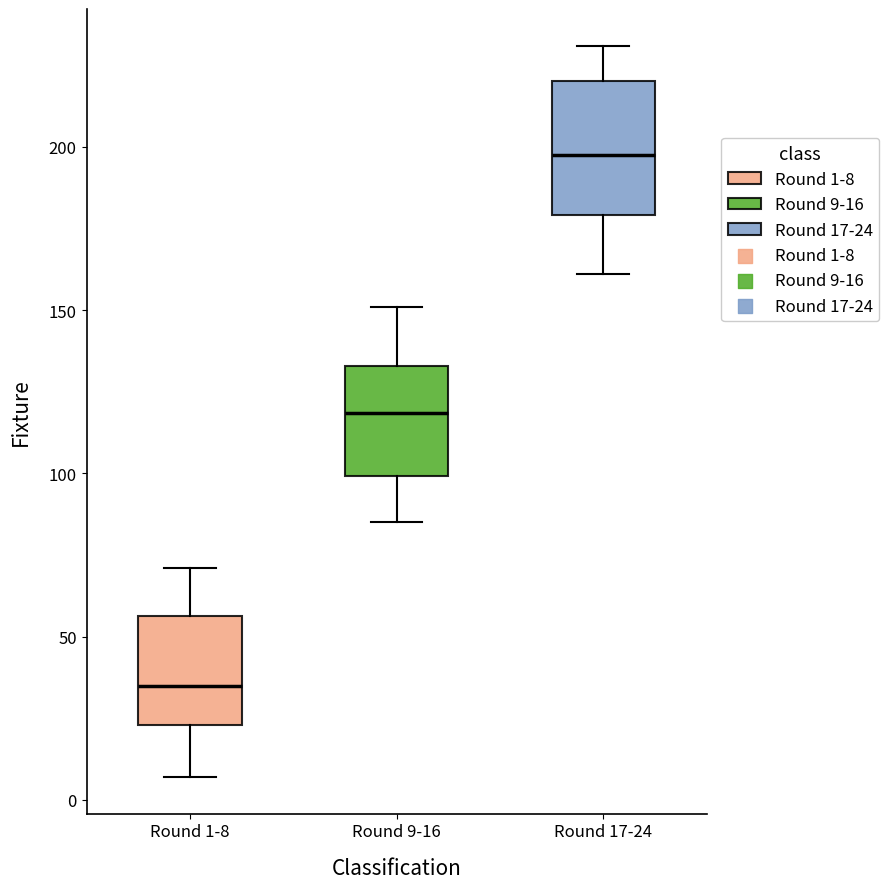

Where does the upper whisker of the box for Round 9-16 end on the y-axis? The values are not printed on the chart, so give them approximately, as read against the axis.

150